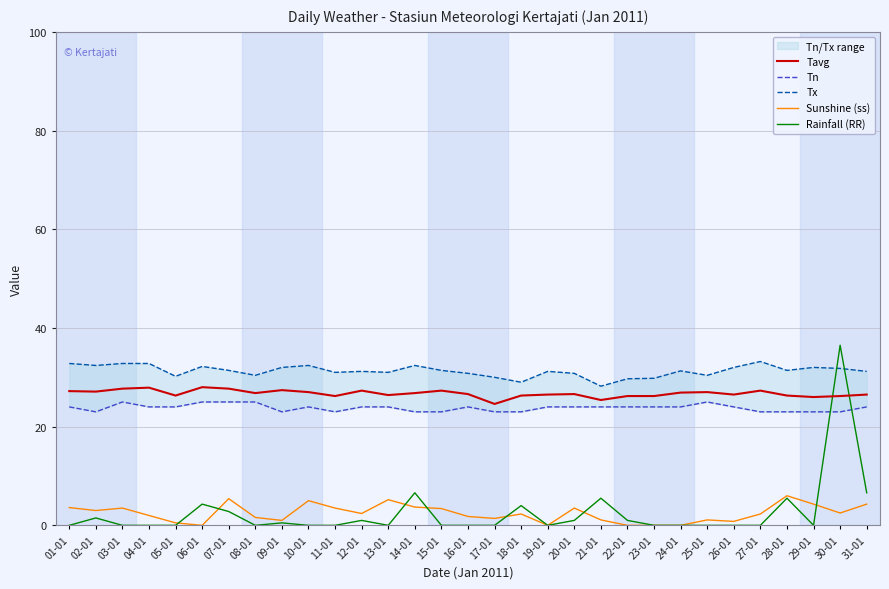

How many lines are shown in the chart?

5